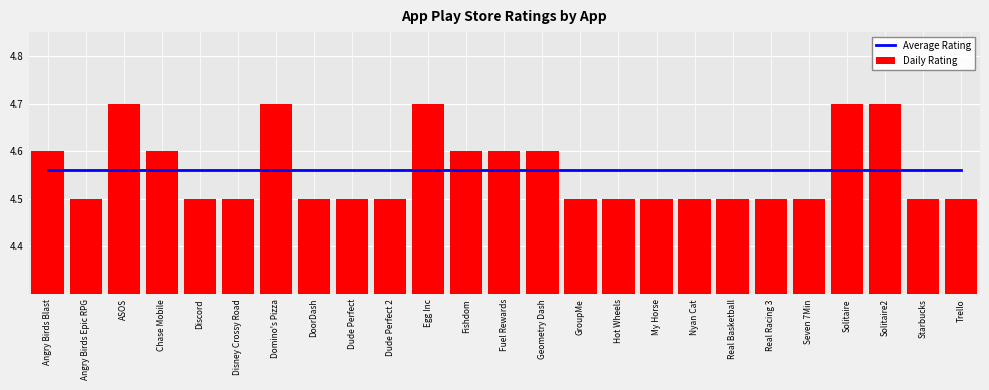

Rank the series by their maximum value, from lowest to highest.

Average Rating, Daily Rating